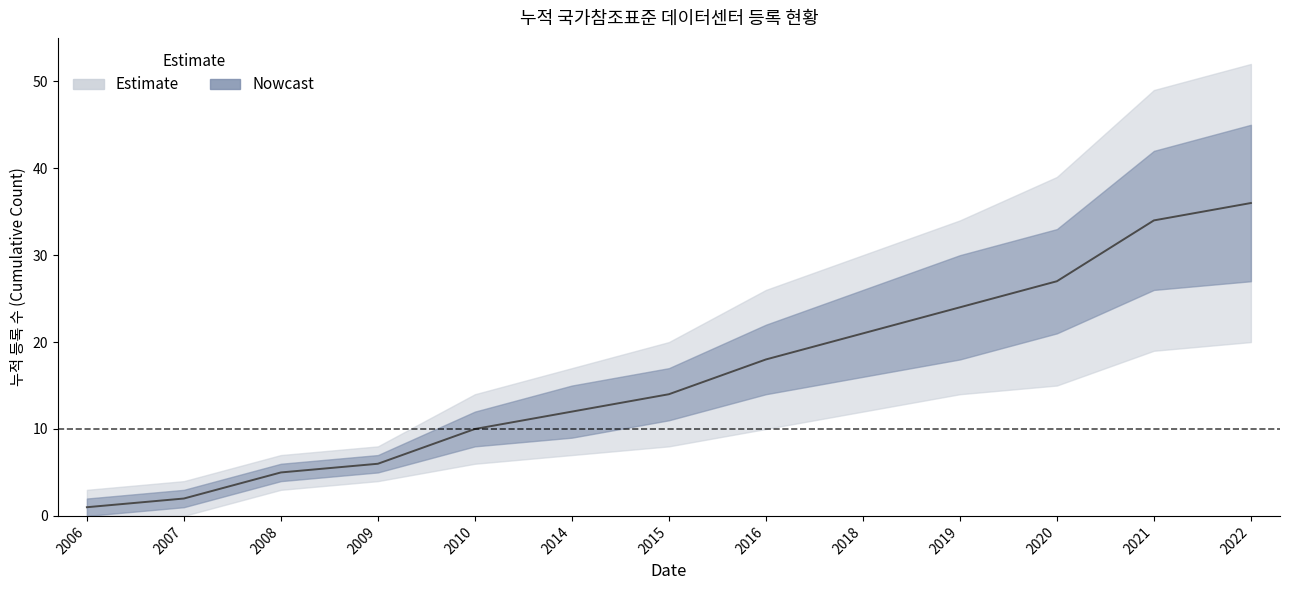

Does the chart have visible grid lines?

No